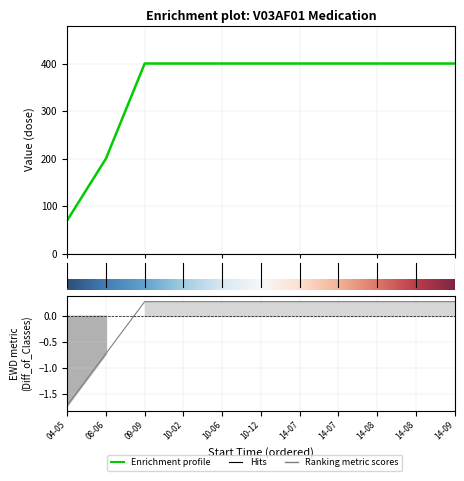

What is the minimum value for EWD?

-1.7